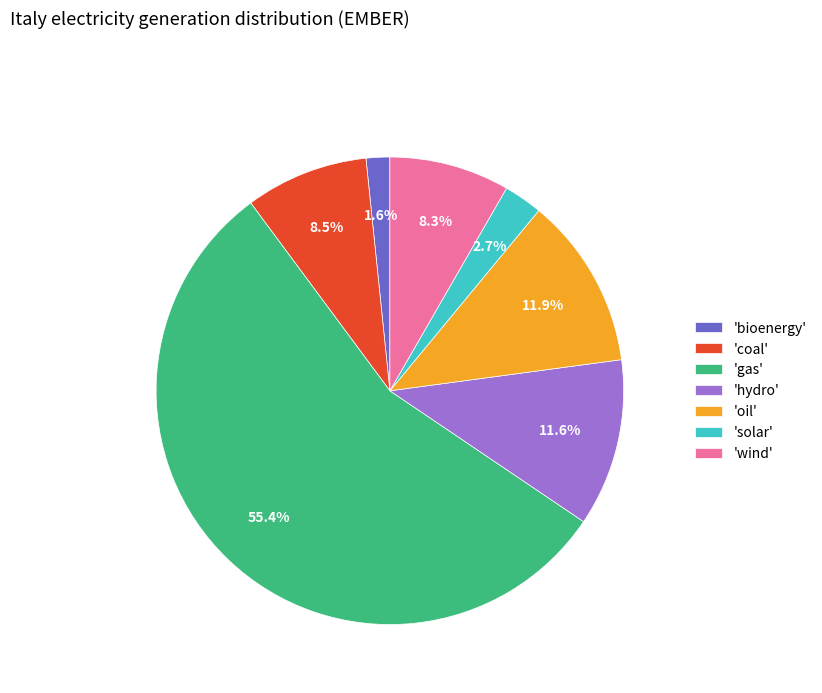

Does 'bioenergy' represent more than half of the total?

No